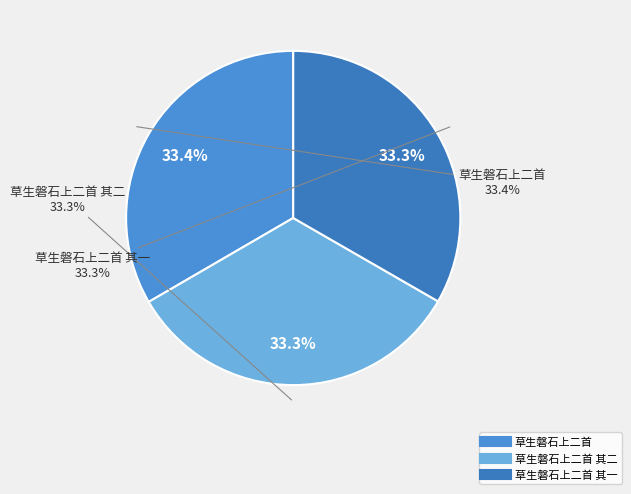

What is the smallest slice in the pie chart?

草生磐石上二首 其一